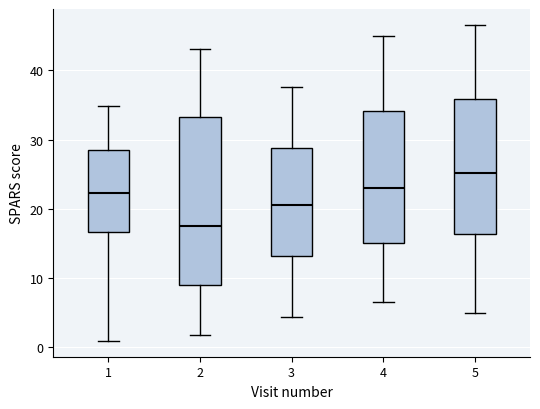

Reading left to right, read every box against the y-axis: the position of its median line, the range the box covers, and the ends of its whiskers. The values are not printed on the chart, so give them approximately, as read against the axis.

1: median 22, box 17 to 28, whiskers 1 to 35
2: median 18, box 9 to 33, whiskers 2 to 43
3: median 21, box 13 to 29, whiskers 4 to 38
4: median 23, box 15 to 34, whiskers 7 to 45
5: median 25, box 16 to 36, whiskers 5 to 47